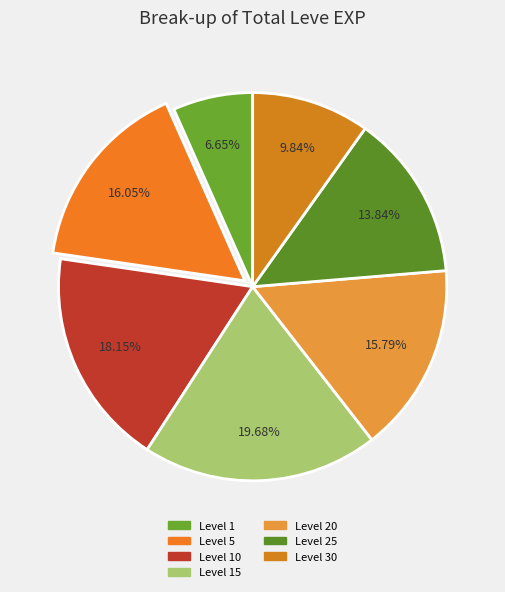

How many slices are in this pie chart?

7